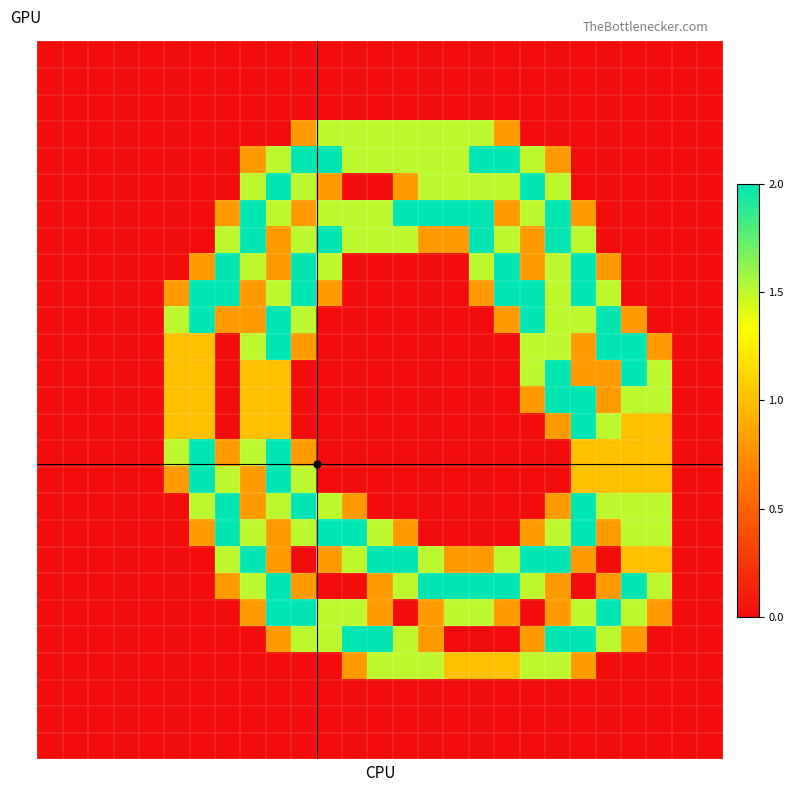

How many categories are shown in the chart?

27